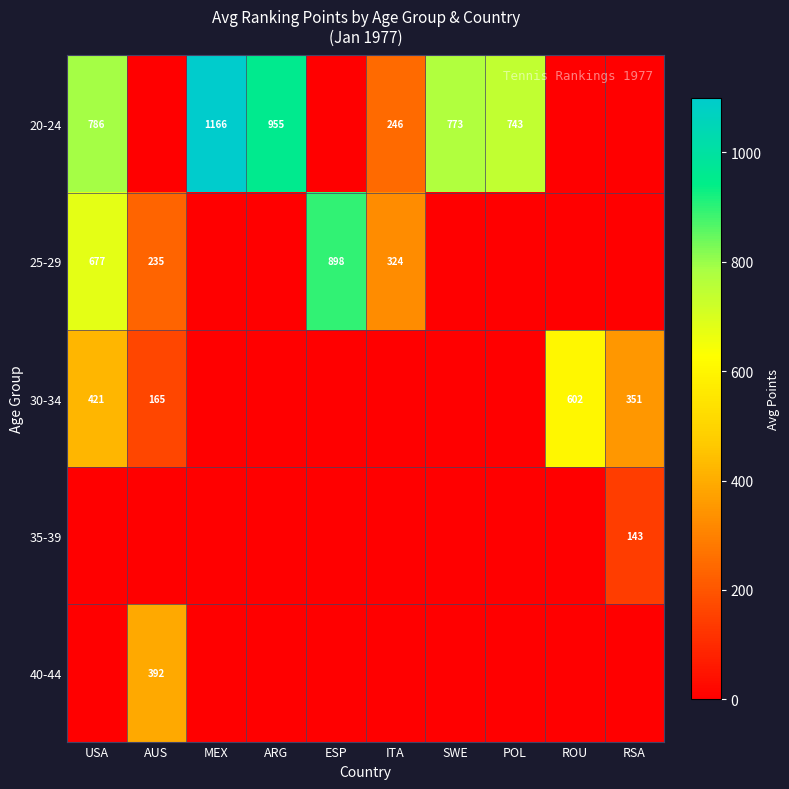

The 30-34 series shows 220 at ROU. True or false?

False